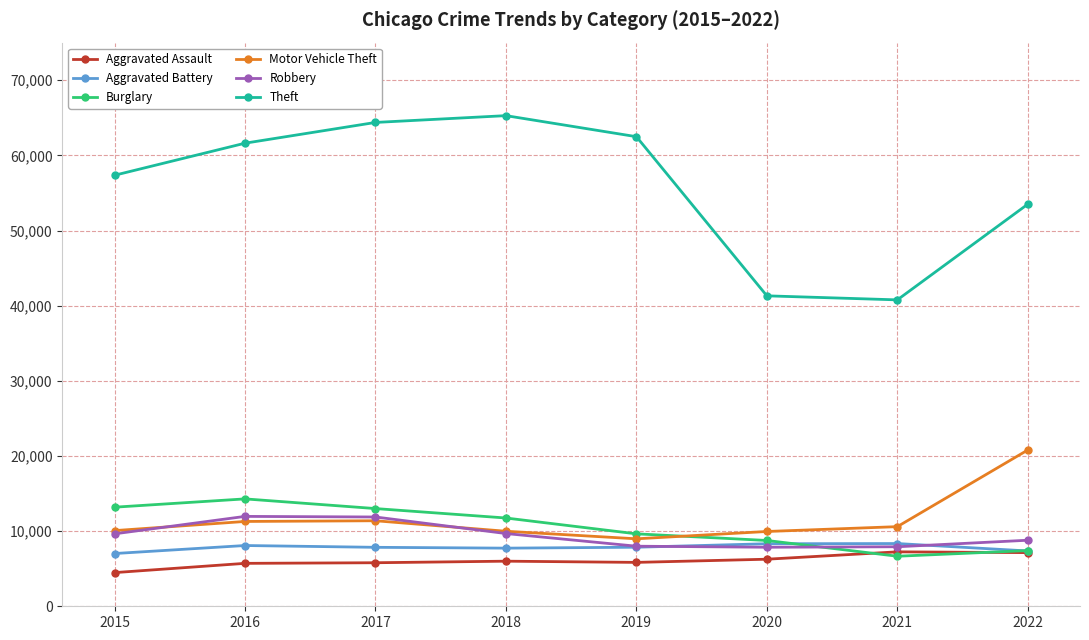

Which series has the largest total across all categories?

Theft